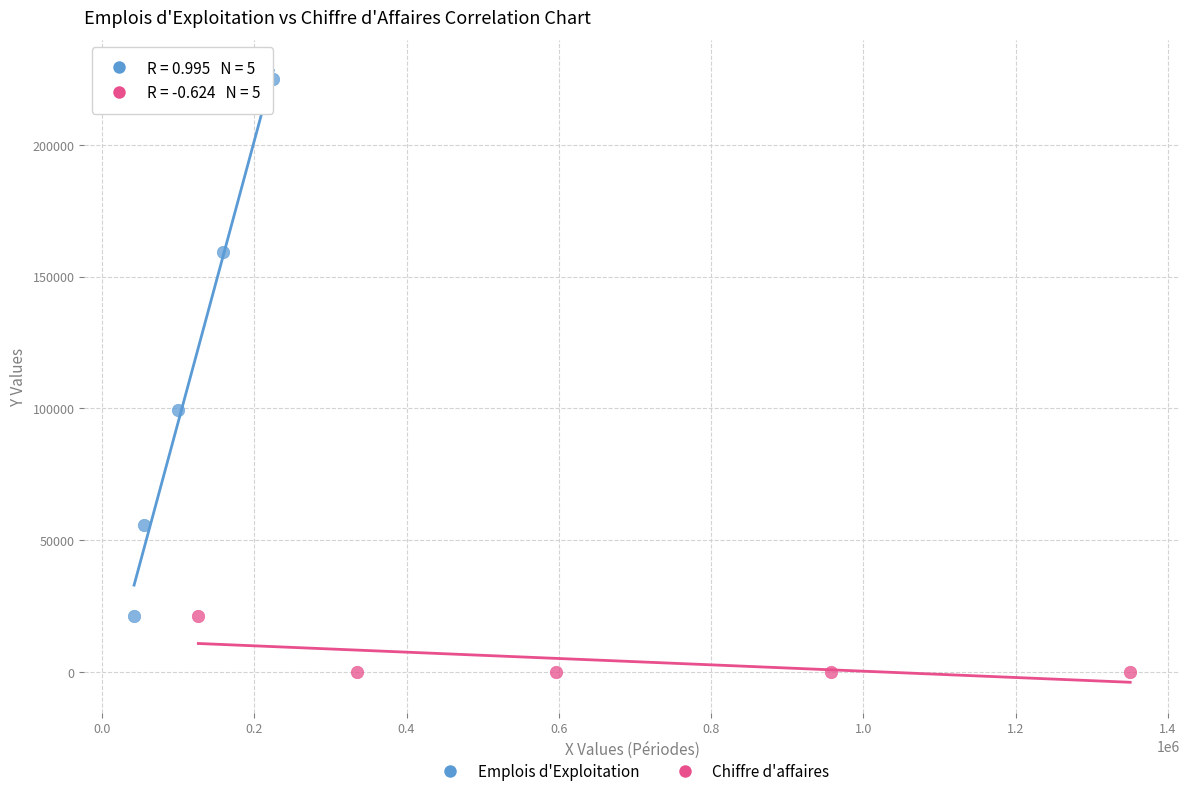

Which series contains the lowest Y value?

Chiffre d'affaires